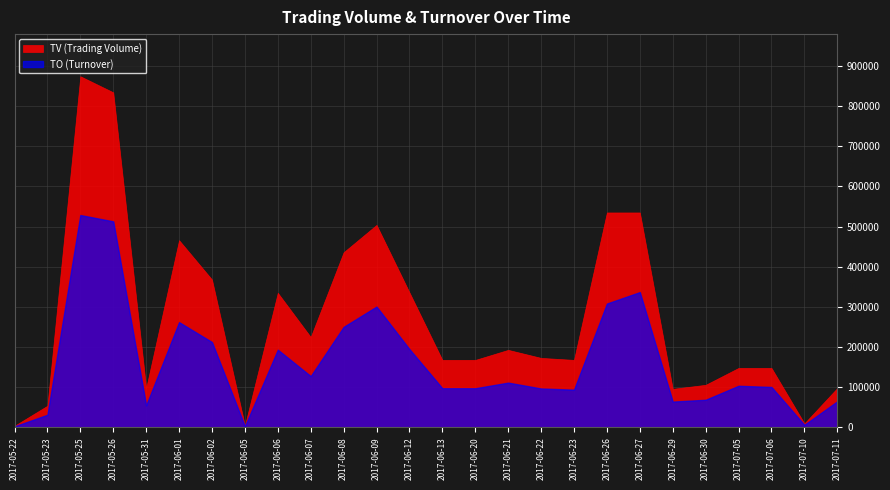

How many values in the TV series are below 173000?

13